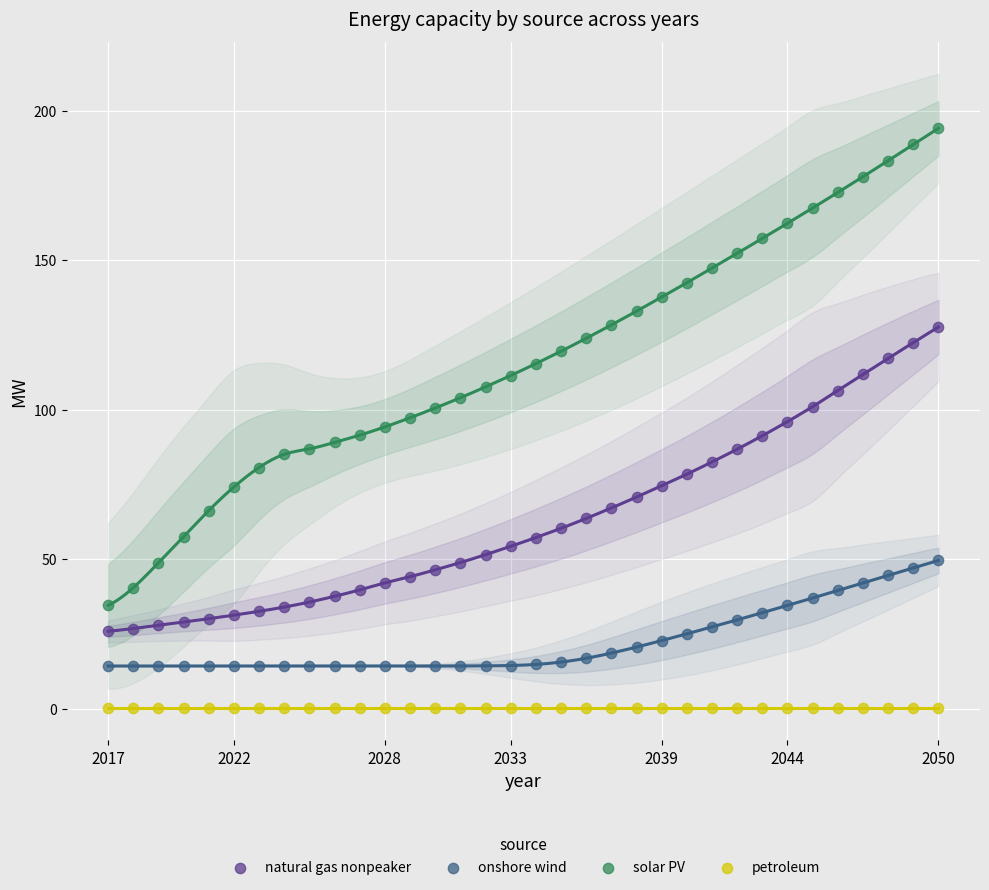

Which series contains the lowest Y value?

petroleum